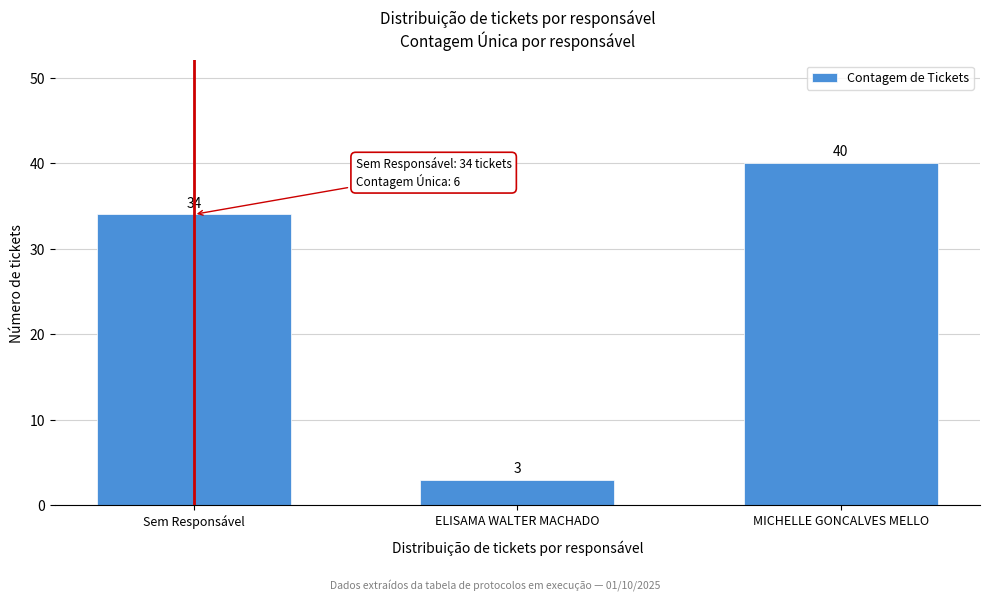

Reading left to right, extract all data points from this chart.

34	3	40